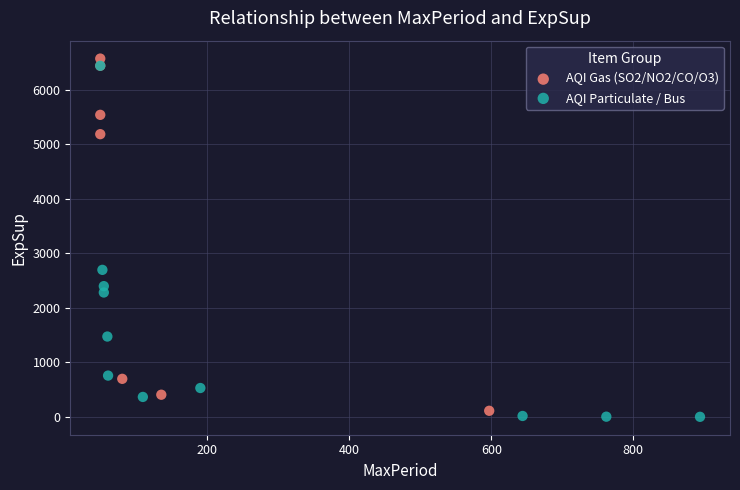

Which series reaches the minimum Y coordinate?

AQI Particulate / Bus